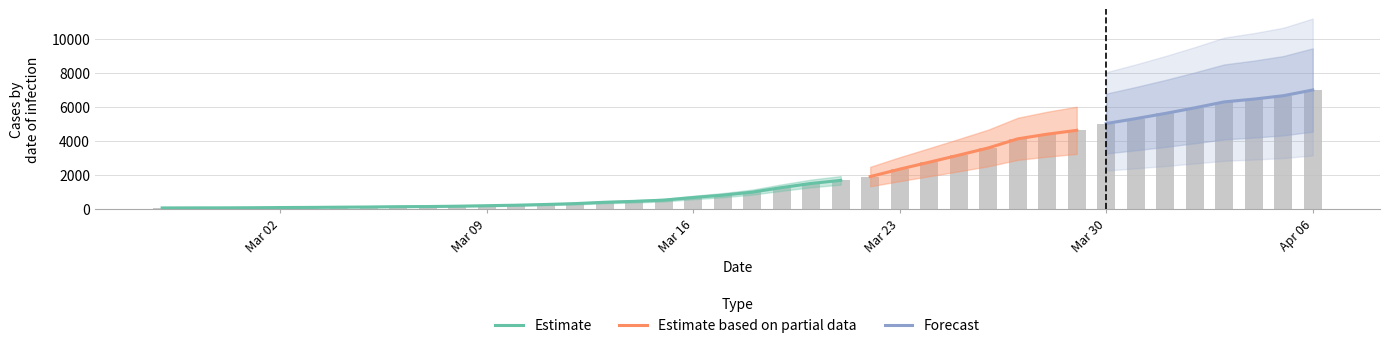

The chart shows a value of 193 at 2020-03-04. True or false?

False